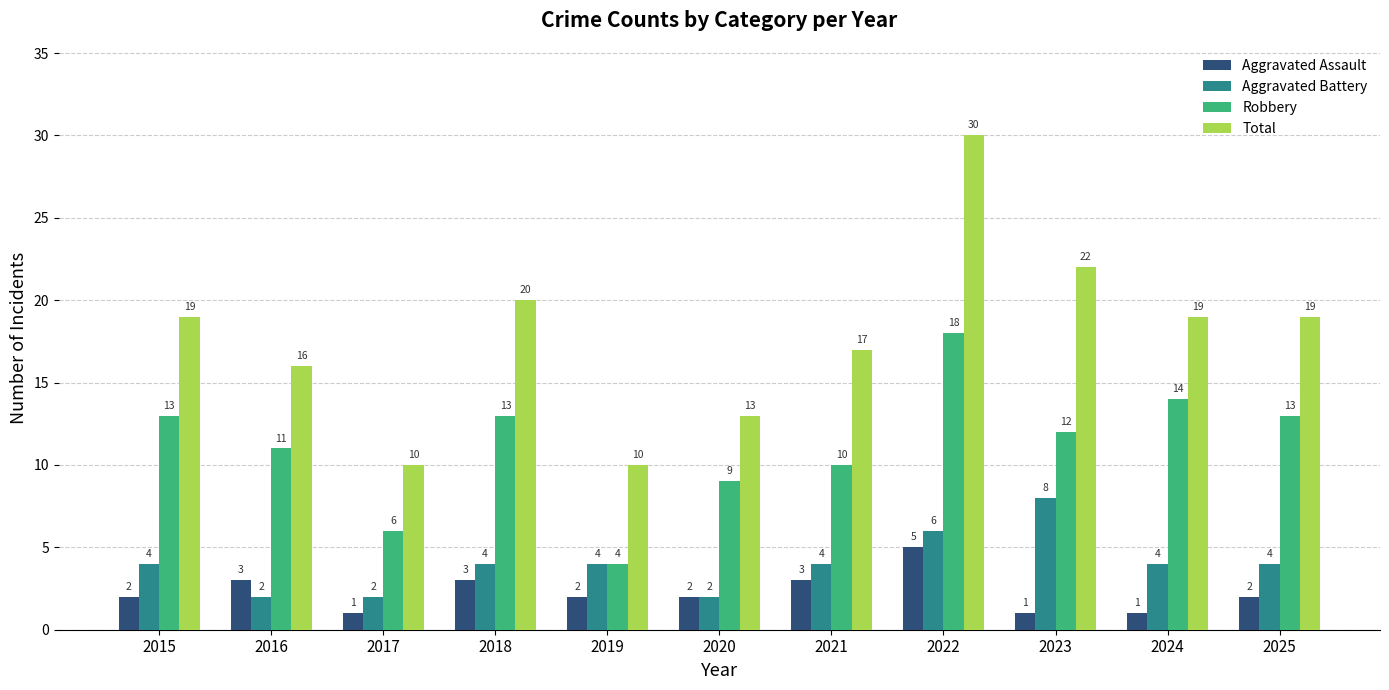

At 2025, list the series in order from smallest to largest.

Aggravated Assault, Aggravated Battery, Robbery, Total